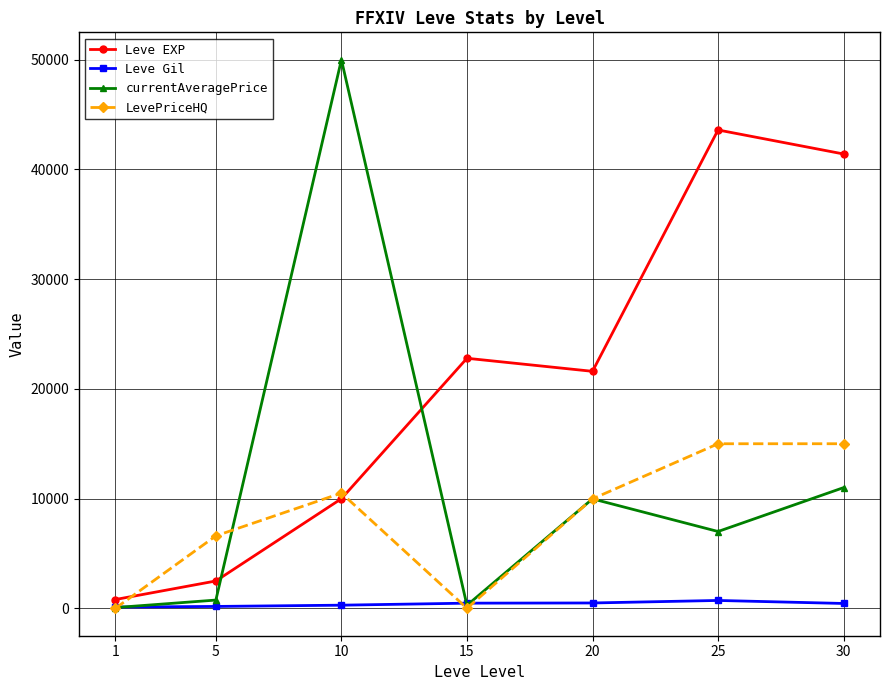

The value of currentAveragePrice at 15 is 272.0. True or false?

True